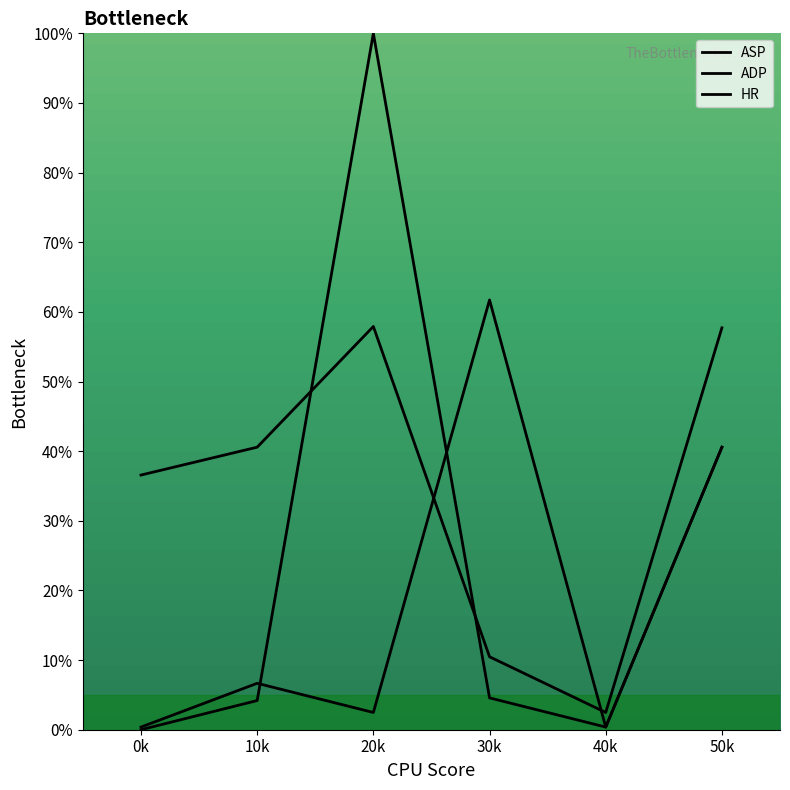

Which series has the largest total across all categories?

ASP